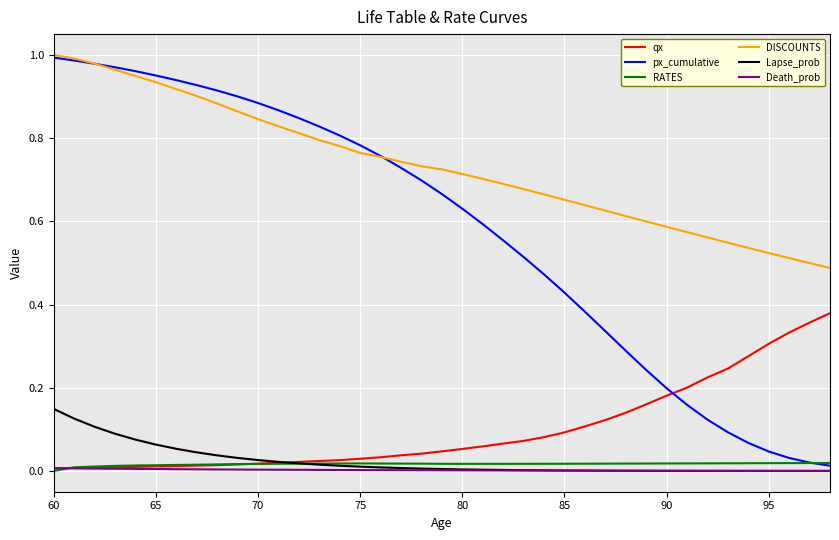

How many lines are shown in the chart?

6